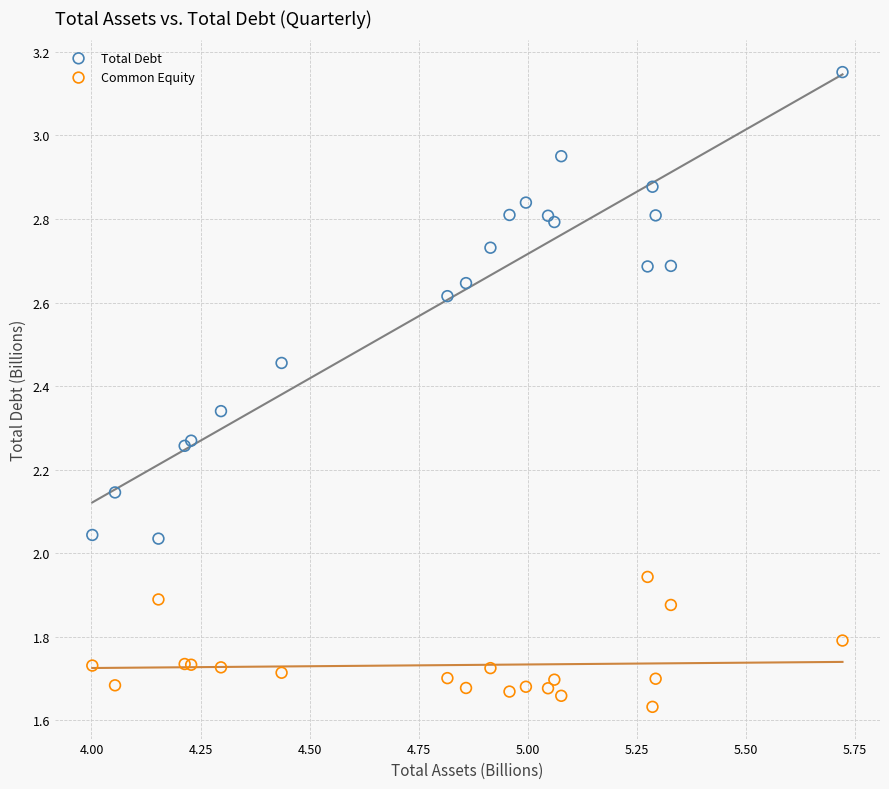

Which series has the widest spread of Y values?

Total Debt